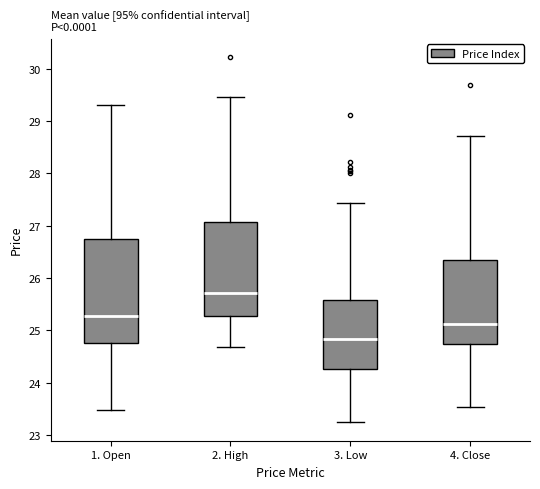

Which box is the tallest, from its lower edge to its upper edge?

1. Open